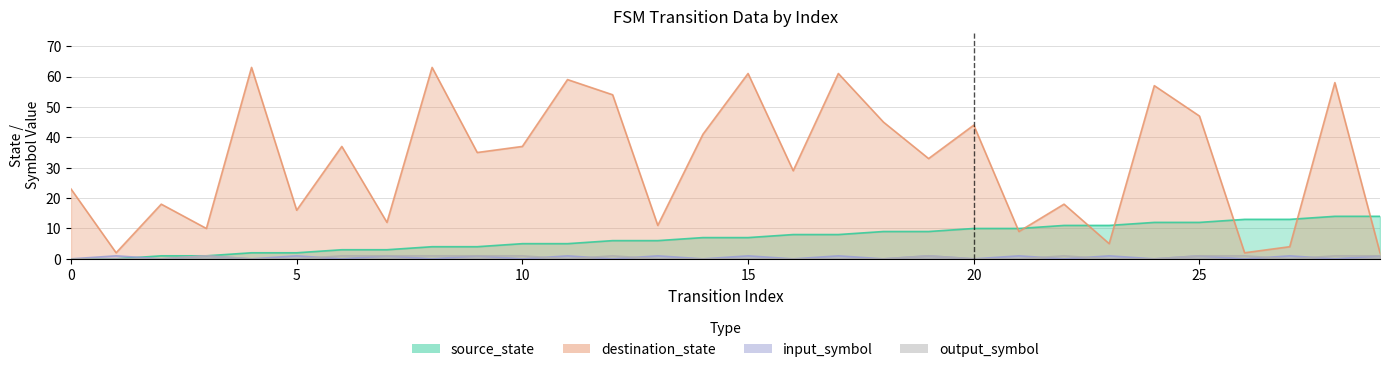

Does the chart display data point markers on the line(s)?

No